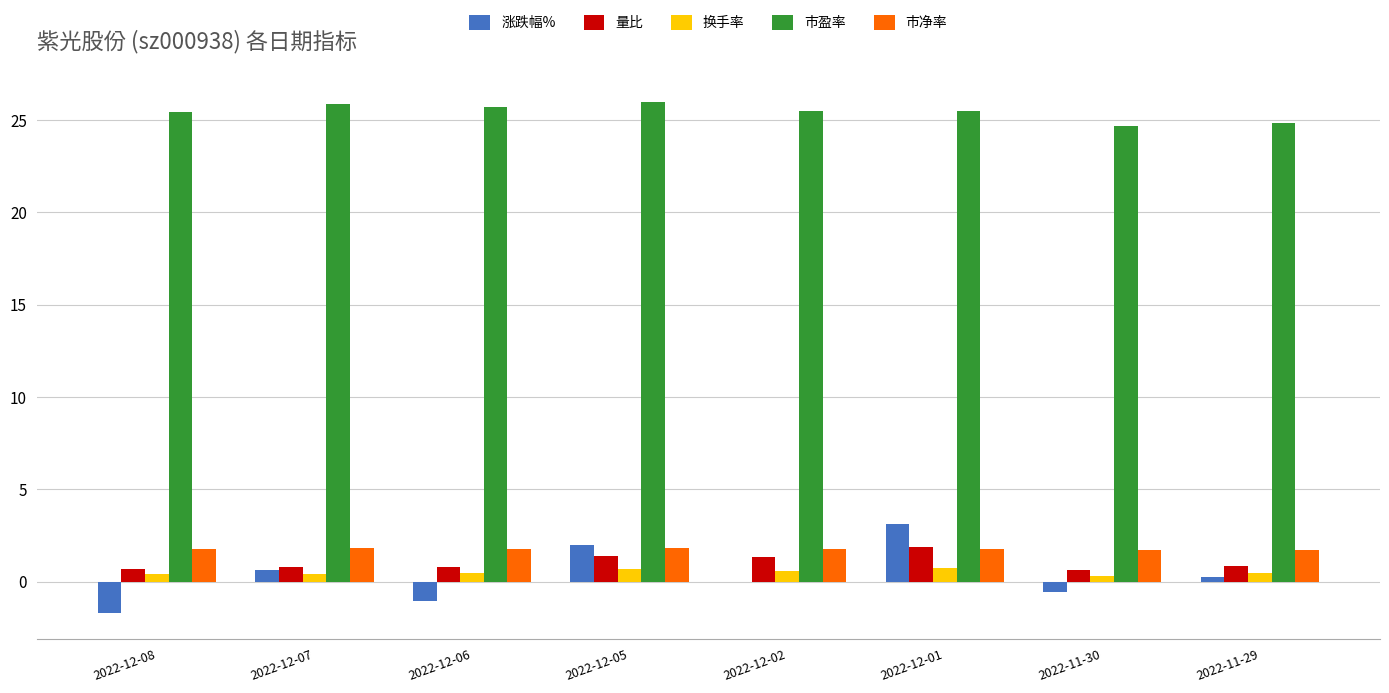

Count the number of data series in this chart.

5